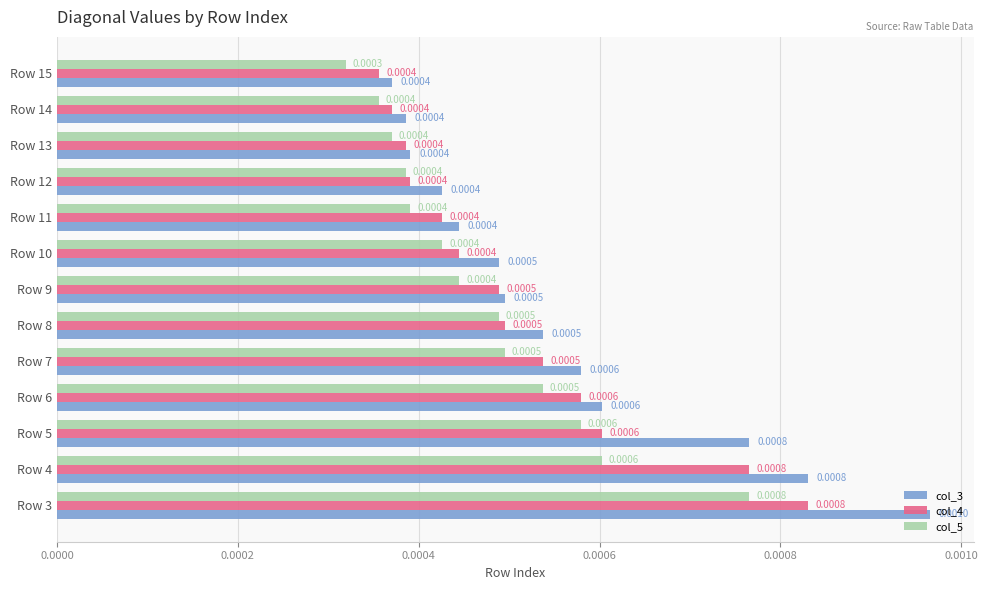

At how many categories does at least one series exceed 0?

13